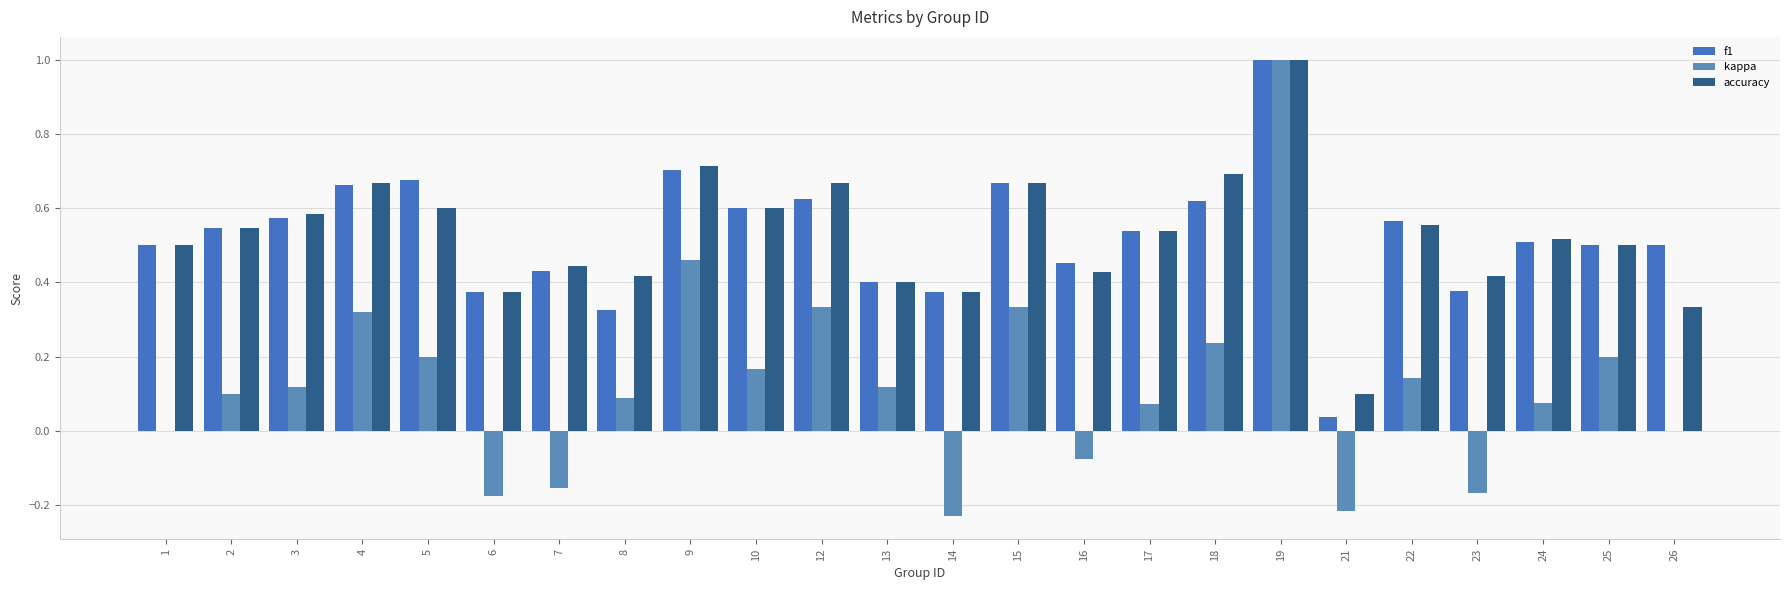

What are all the series names shown in the legend?

f1, kappa, accuracy